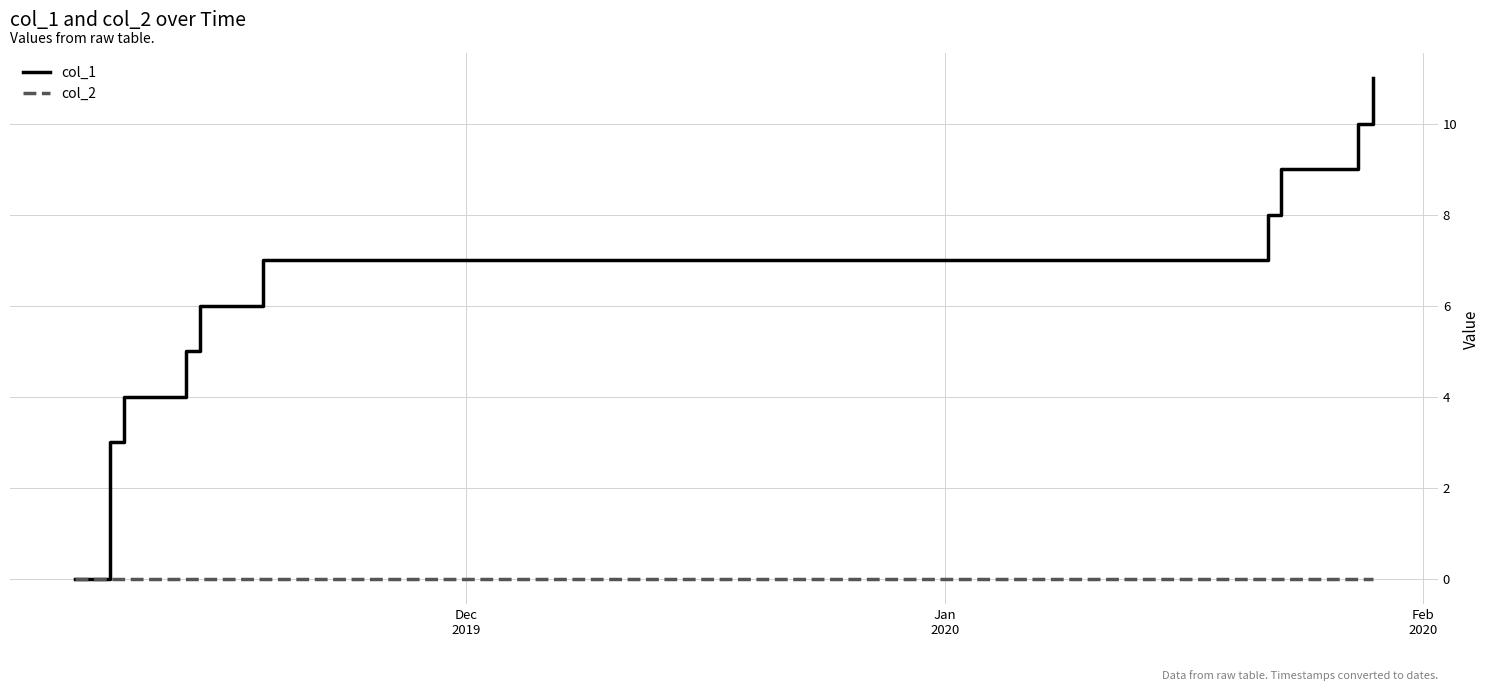

What is the difference between the maximum and second lowest values in the col_1 series?

8